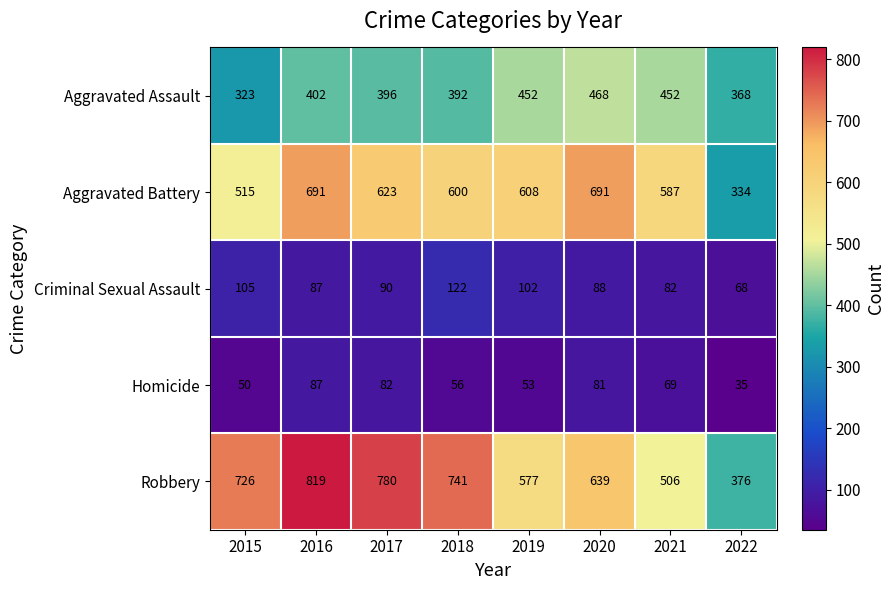

What value does the Robbery series have at 2017, to the nearest 5?

780